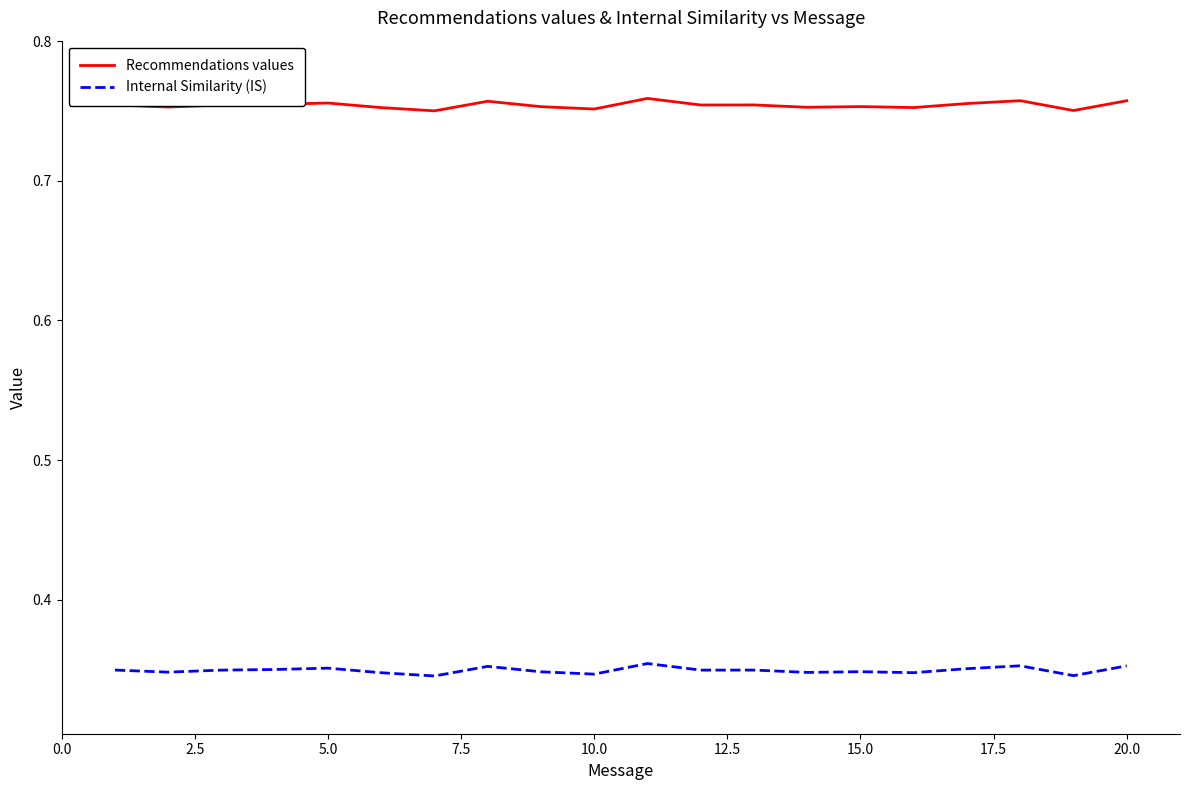

Which series has the largest total across all categories?

Recommendations values